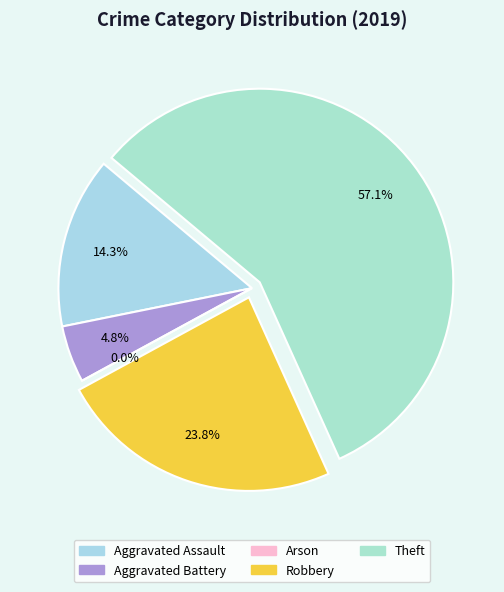

To the nearest percent, what is the combined percentage of Theft and Aggravated Assault?

71%